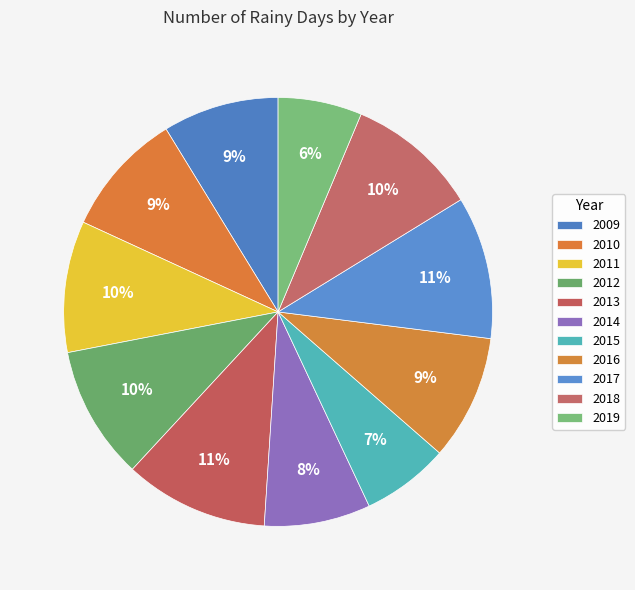

Is the sum of 2013 and 2010 greater than half?

No